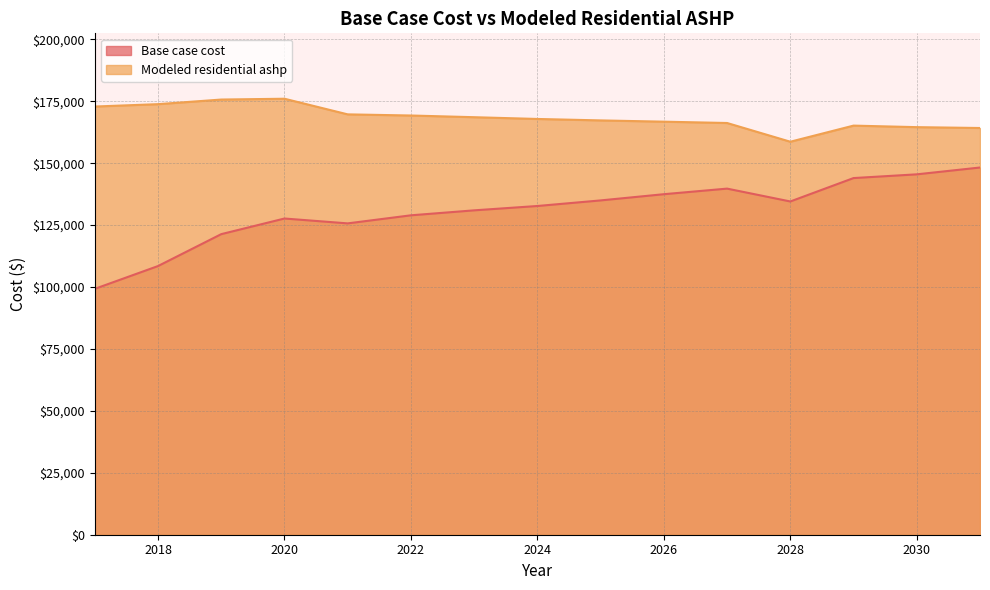

True or false: Base case cost has more than 1 interior local peaks.

True